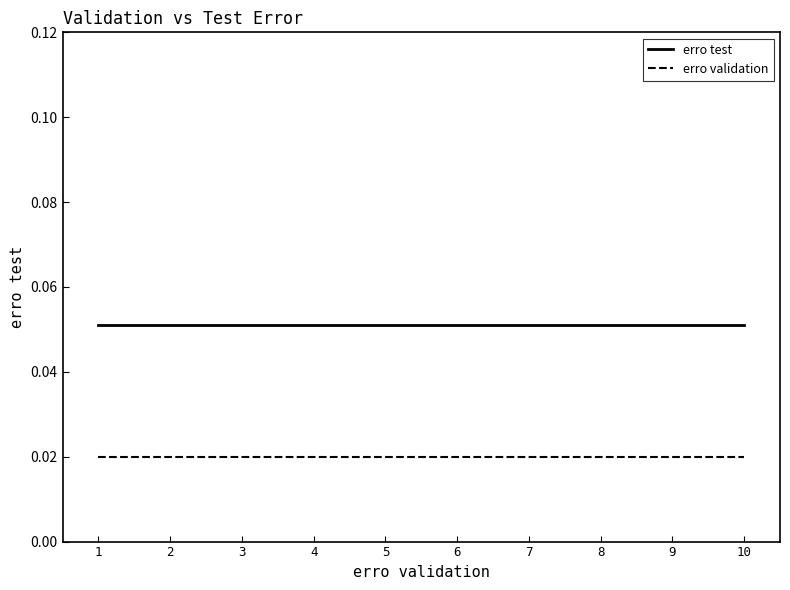

At 8, list the series in order from largest to smallest.

erro test, erro validation